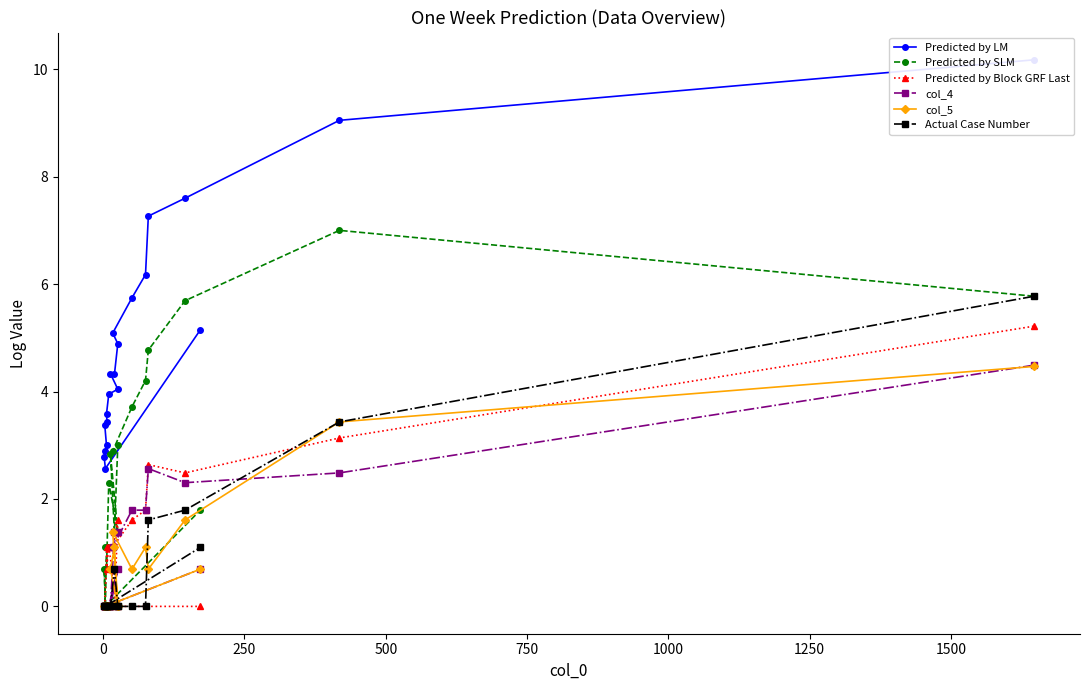

How many values in the Actual Case Number series exceed 0?

6